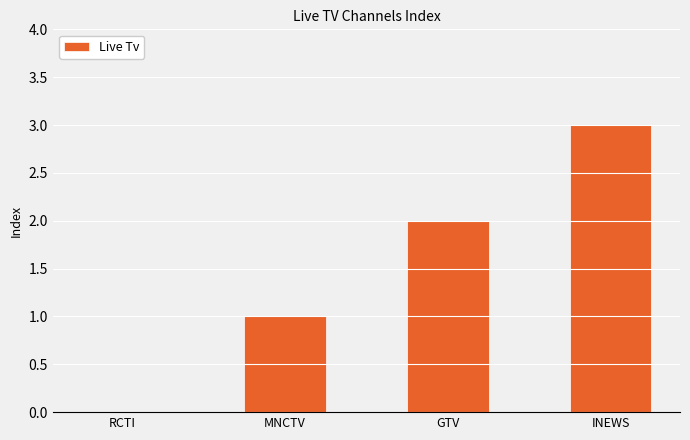

Which has a higher value, MNCTV or GTV?

GTV